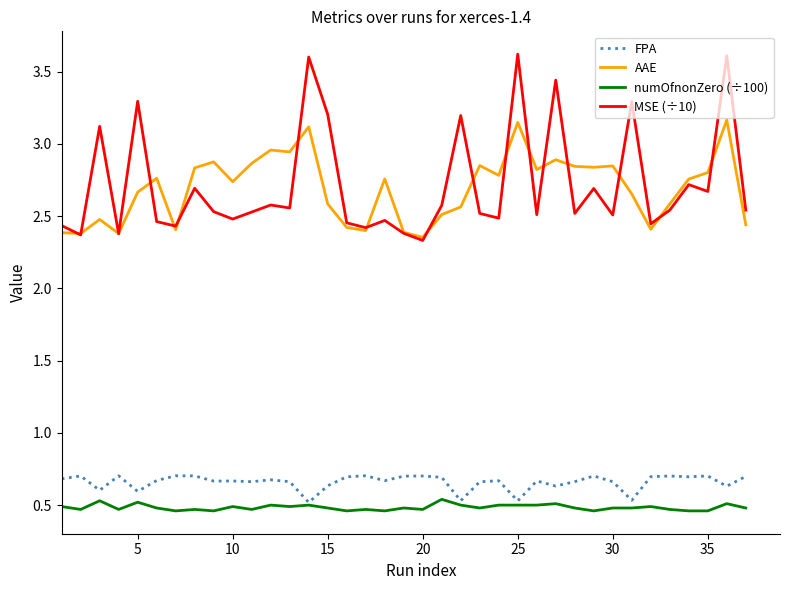

What is the lowest value of the MSE (÷10) series?

2.3